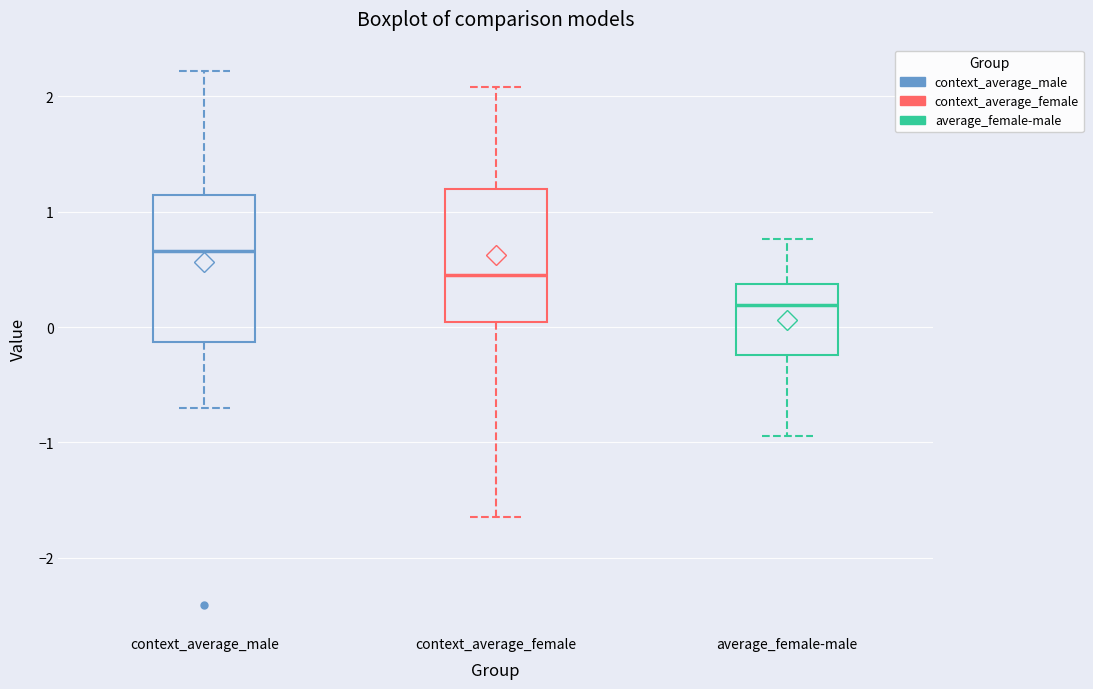

Reading left to right, read every box against the y-axis: the position of its median line, the range the box covers, and the ends of its whiskers. The values are not printed on the chart, so give them approximately, as read against the axis.

context_average_male: median 0.7, box -0.1 to 1.1, whiskers -0.7 to 2.2
context_average_female: median 0.5, box 0.0 to 1.2, whiskers -1.6 to 2.1
average_female-male: median 0.2, box -0.2 to 0.4, whiskers -0.9 to 0.8